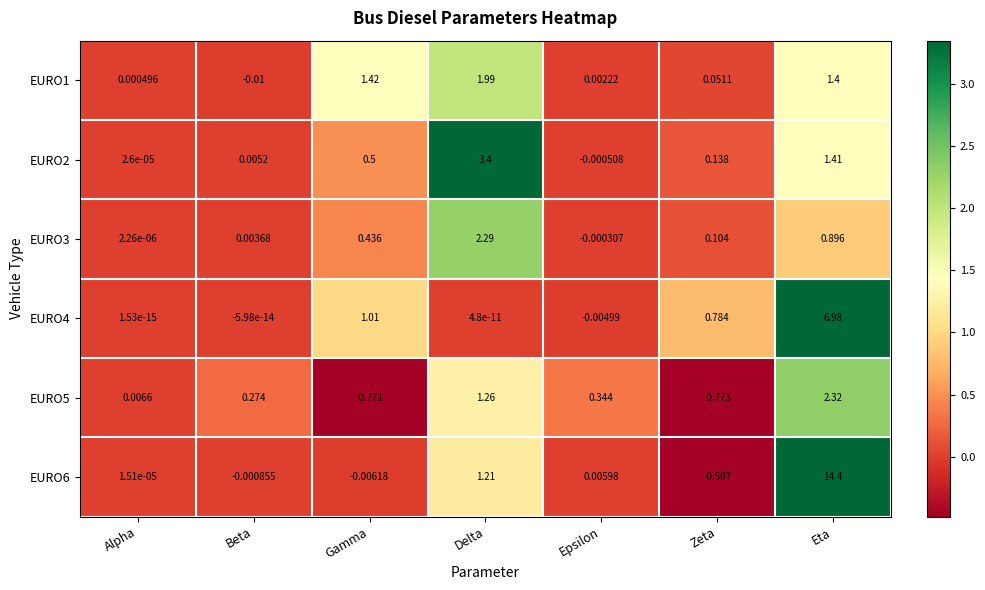

Where is EURO1 nearest to the value 0?

Alpha